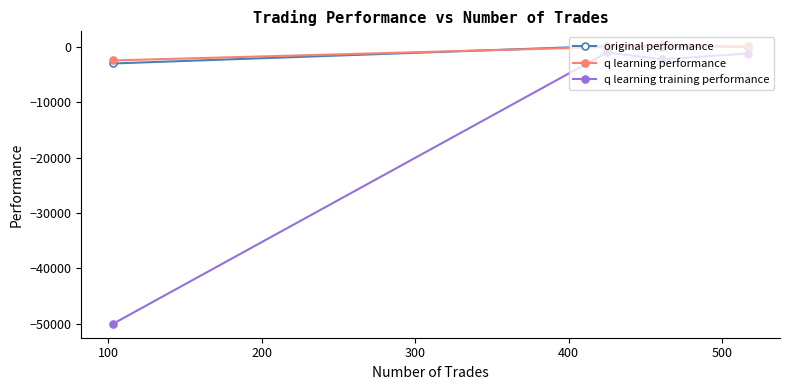

True or false: q learning training performance and q learning performance cross at least once.

False